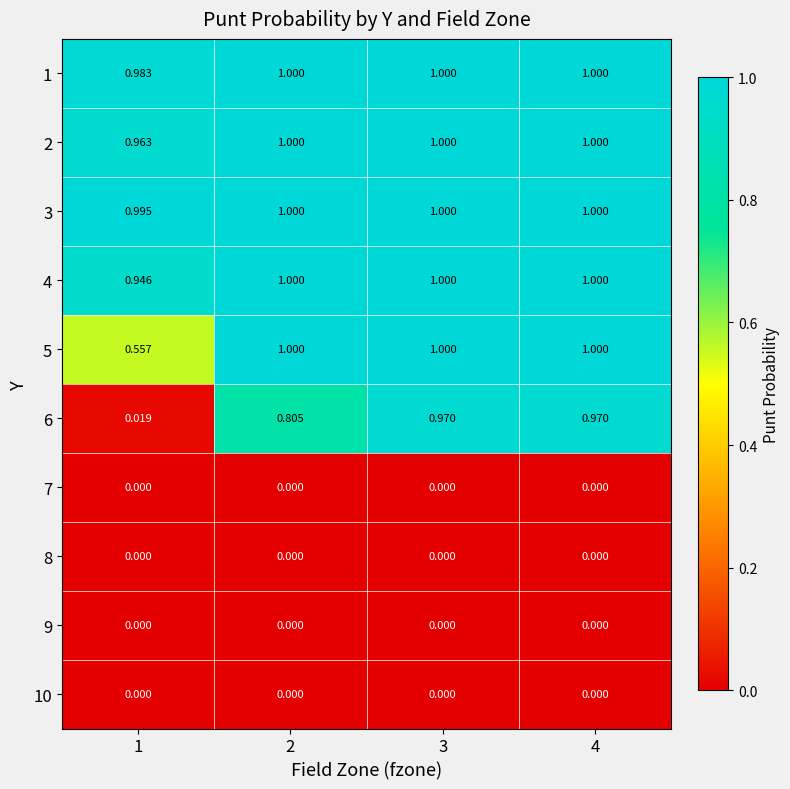

How many series are shown in this chart?

10